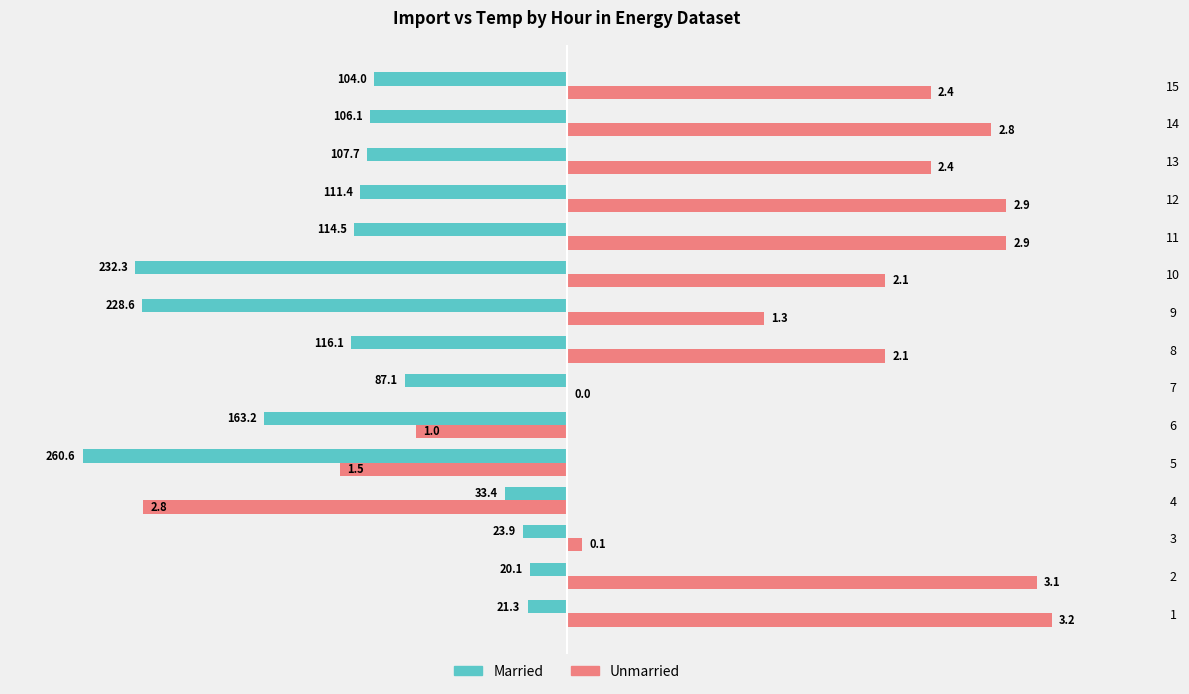

What are all the series names shown in the legend?

Married, Unmarried